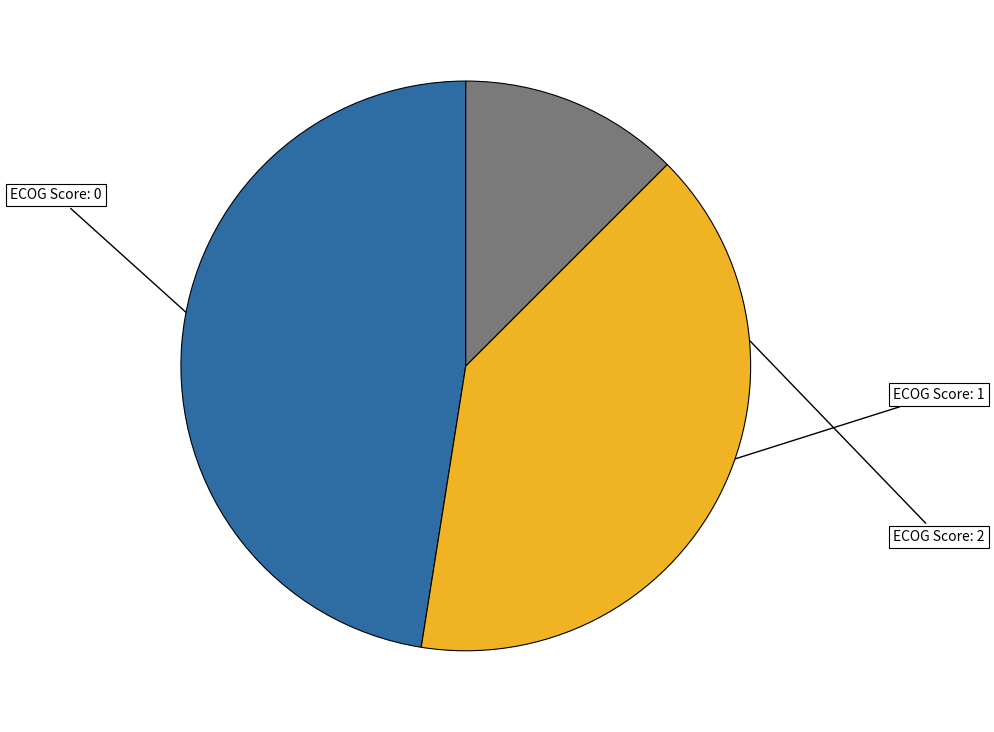

Is there any slice that represents more than half of the pie?

No